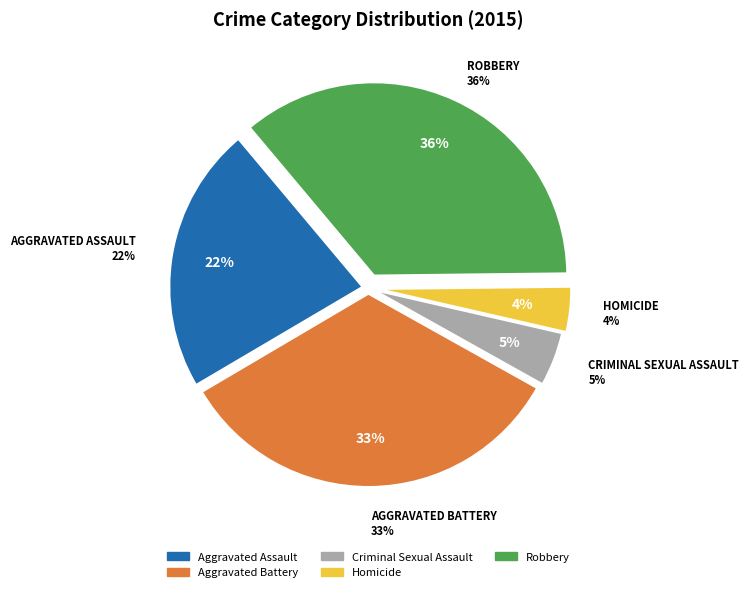

True or false: Aggravated Assault accounts for 22% of the total.

True